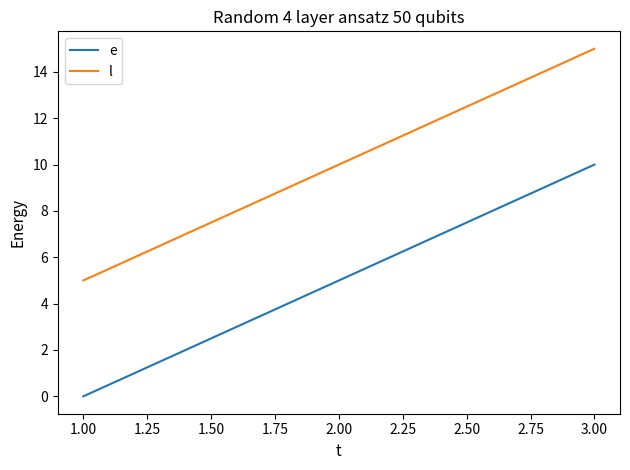

Count the number of data series in this chart.

2